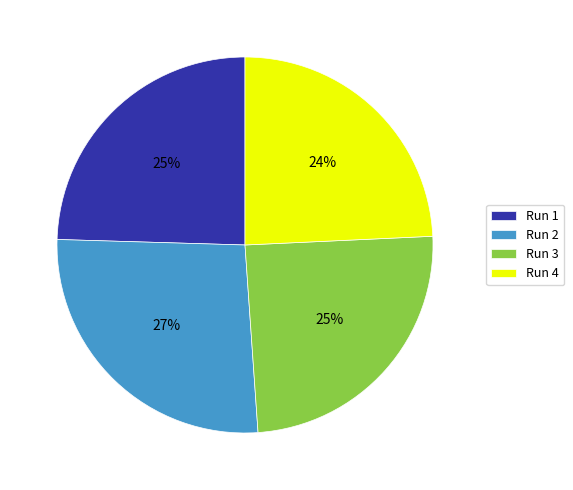

True or false: Run 1 accounts for 25% of the total.

True